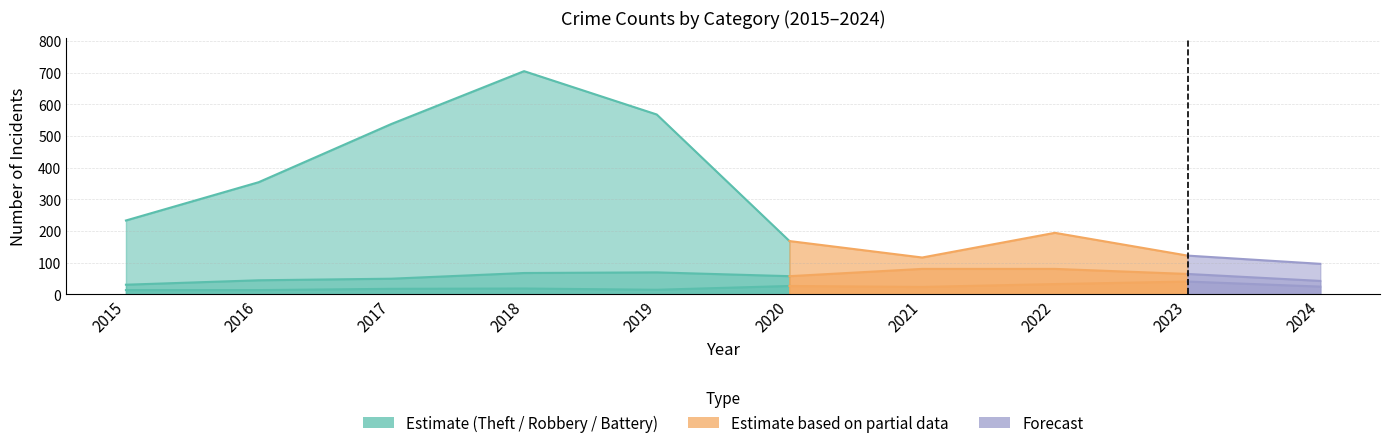

Reading left to right, list all the values displayed in this chart.

Theft: 233	354	538	705	568	168	116	194	122	96
Robbery: 30	44	49	67	69	57	80	80	64	42
Aggravated Battery: 13	13	17	18	14	26	23	32	40	24